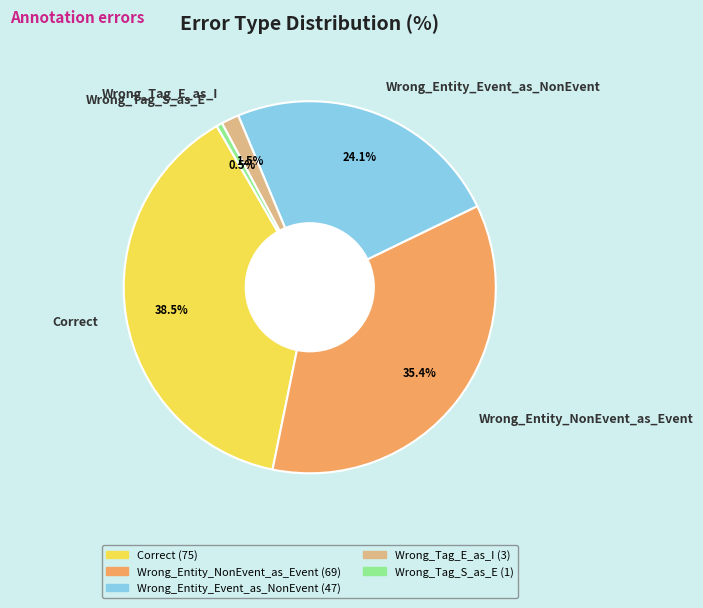

What percentage is NOT represented by Wrong_Entity_NonEvent_as_Event?

64.6%